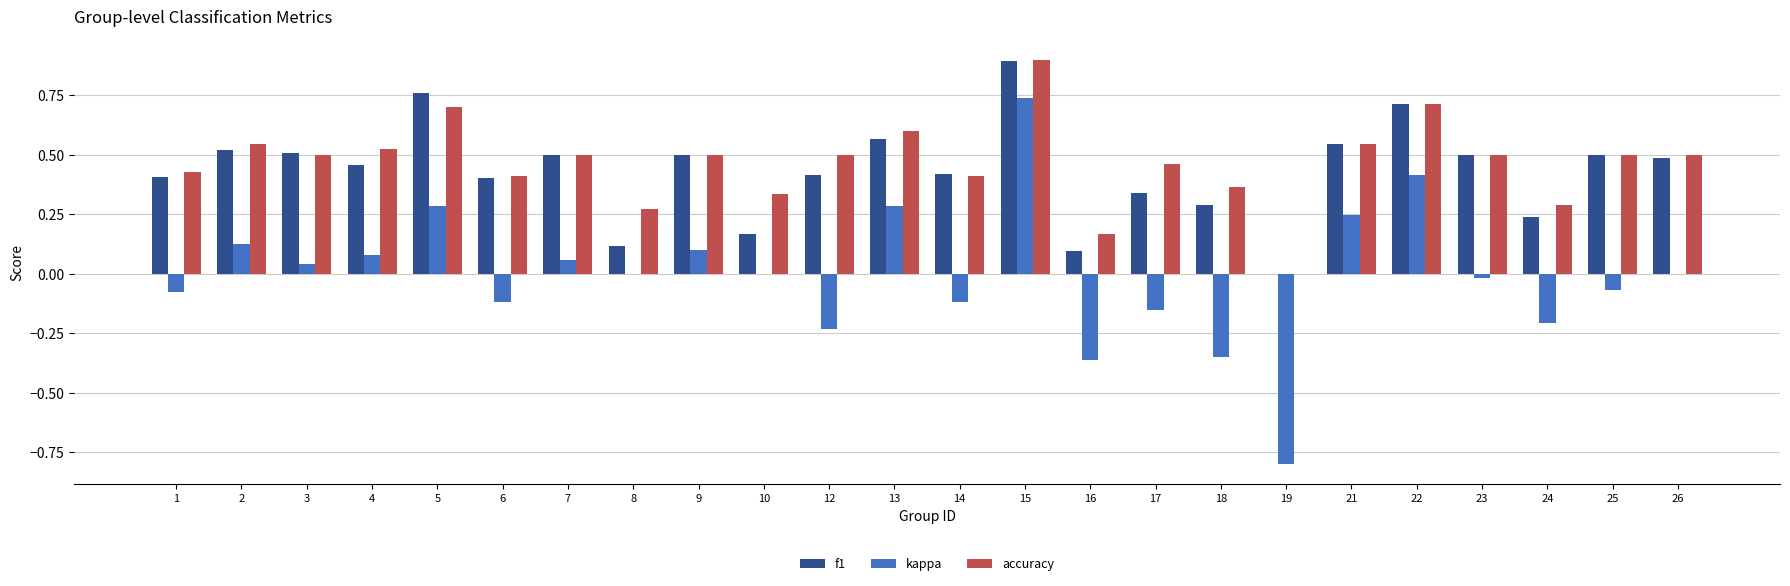

Between 2 and 6, which series saw the biggest shift?

kappa